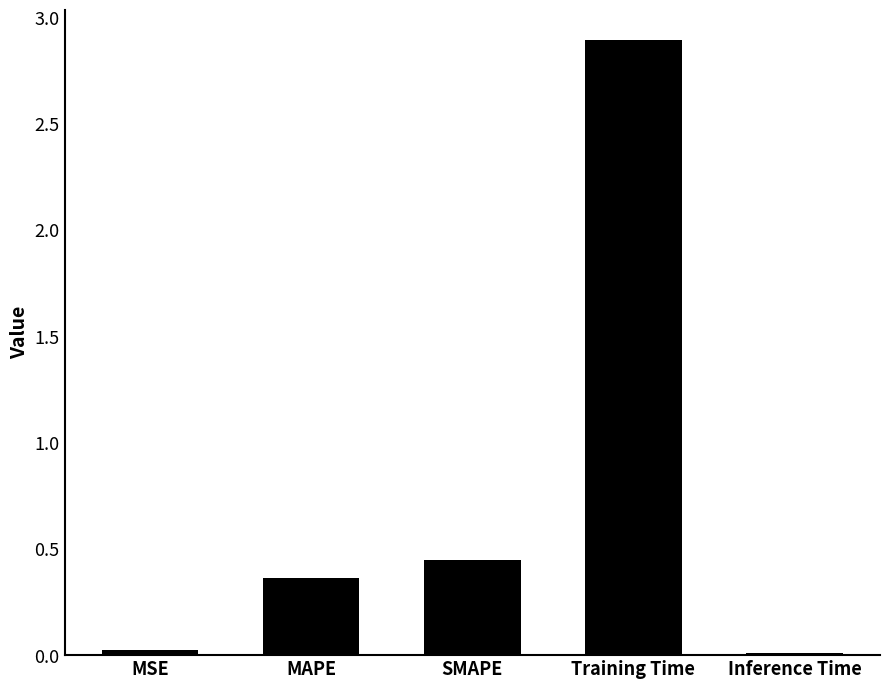

What is the label of the 5th bar from the left?

Inference Time